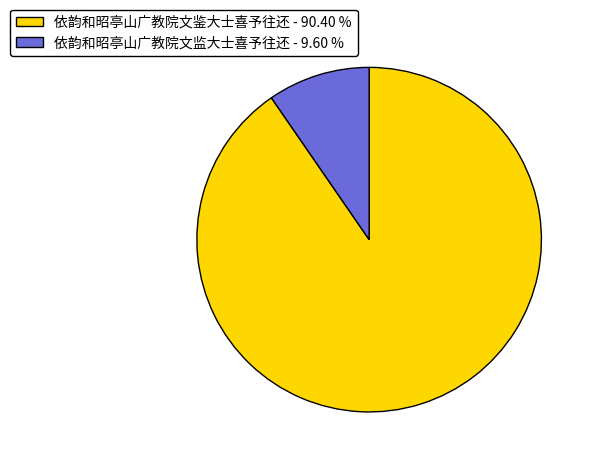

How many segments does this pie chart have?

2